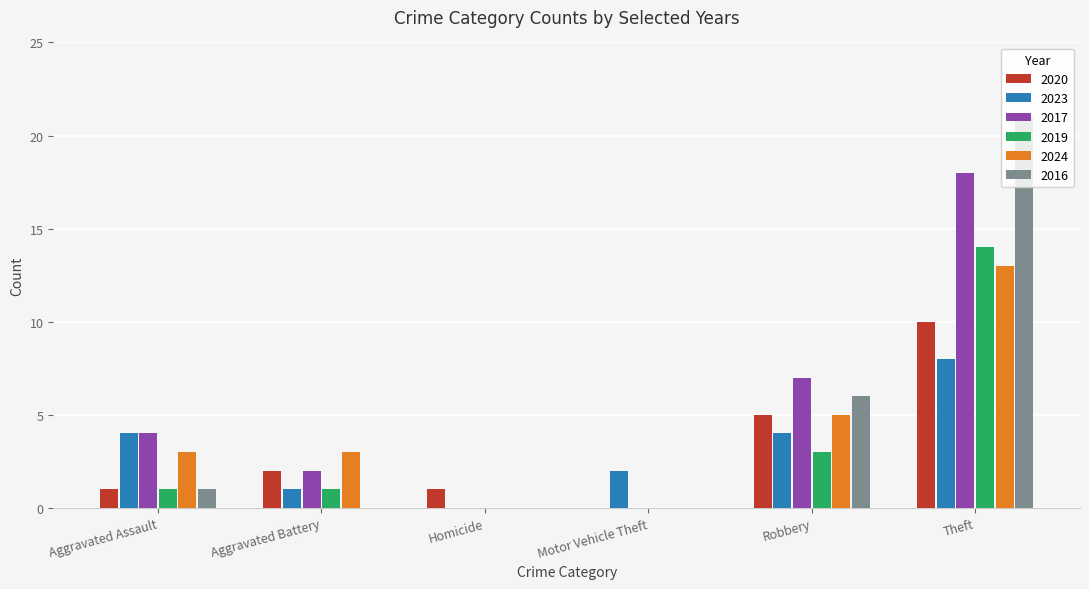

What are all the series names shown in the legend?

2020, 2023, 2017, 2019, 2024, 2016